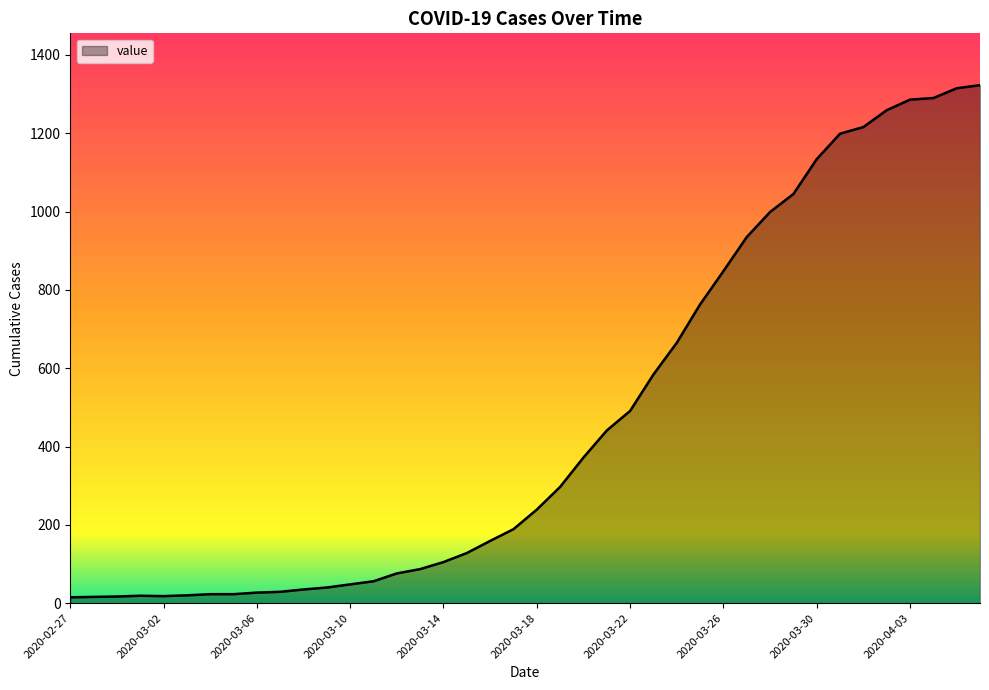

What is the difference between the maximum and minimum values?

1308